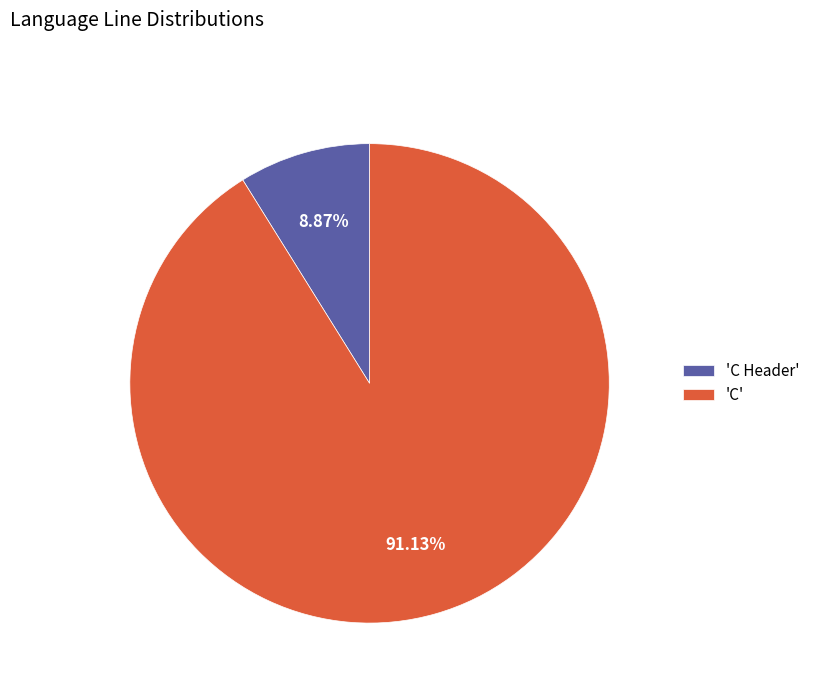

Does any single category account for the majority?

Yes